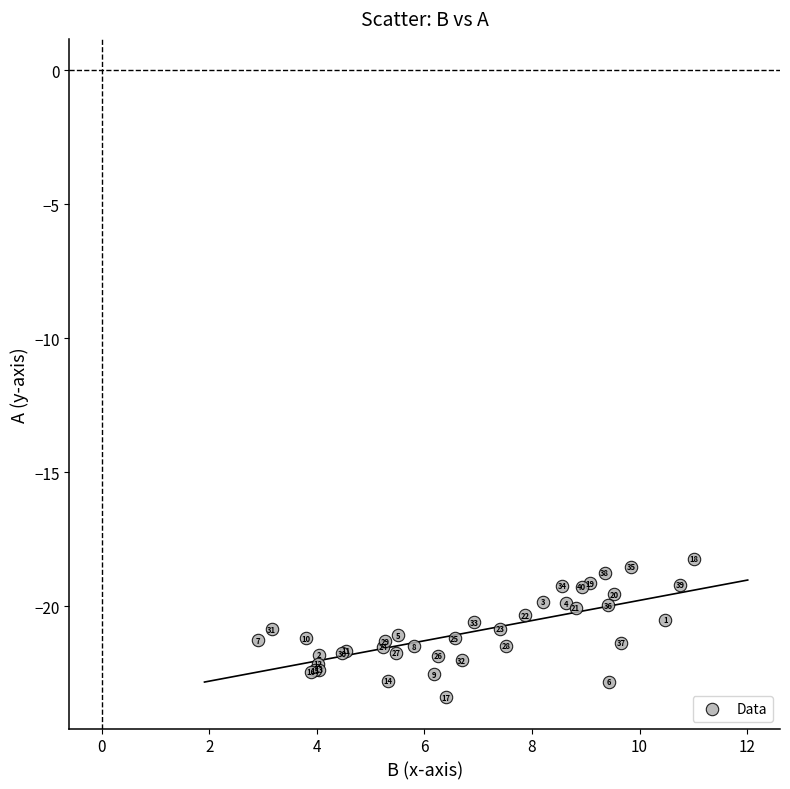

What Y value in the scatter plot is closest to -20?

-20.0